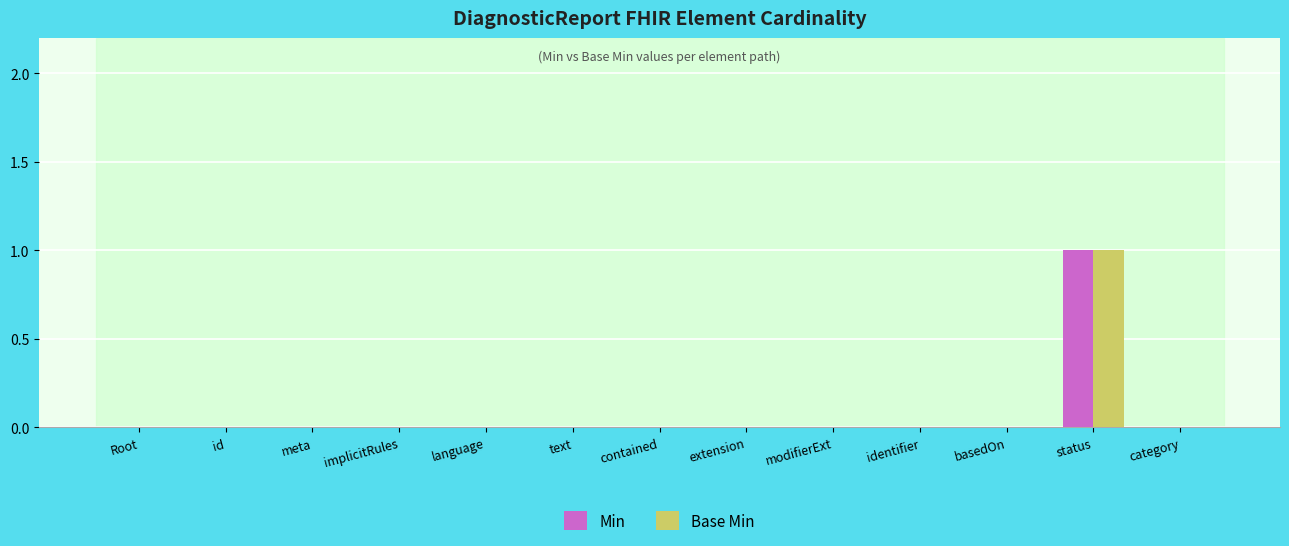

Count the Base Min values in the range 0 to 1.

13